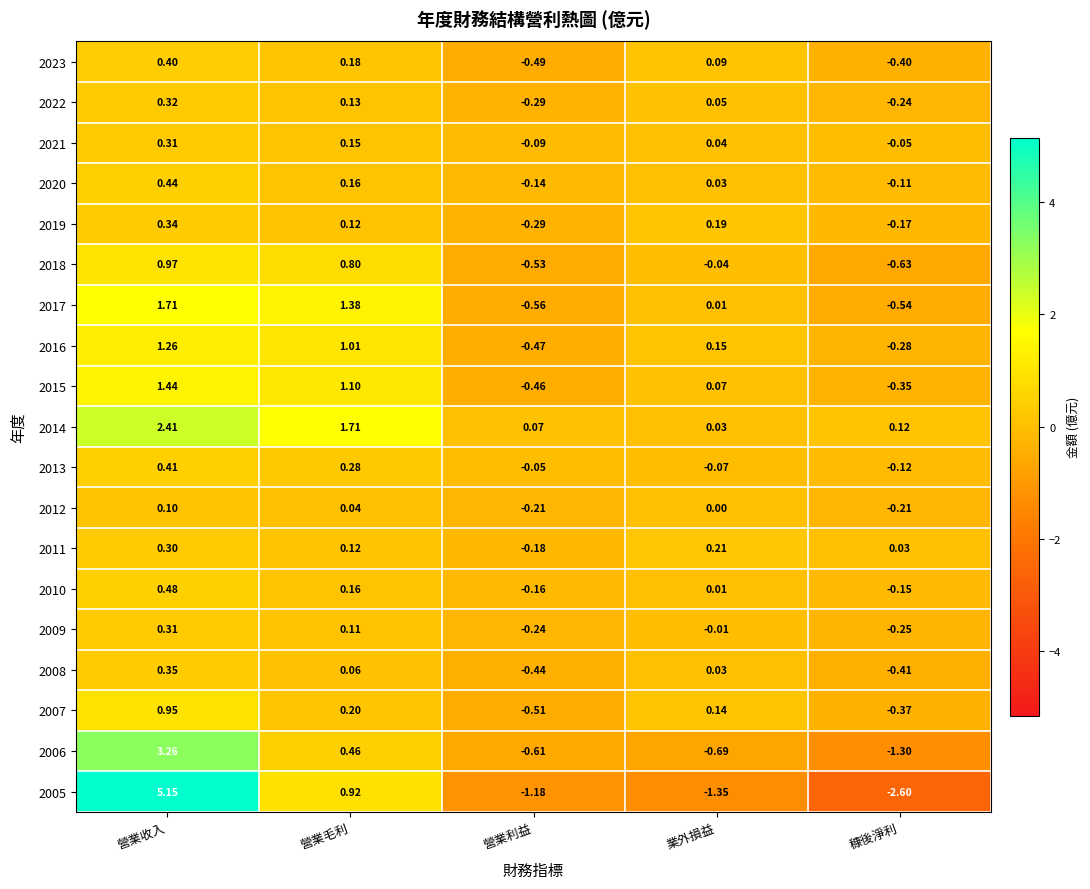

What is the spread (max minus min) of values at 穅後淨利?

2.7